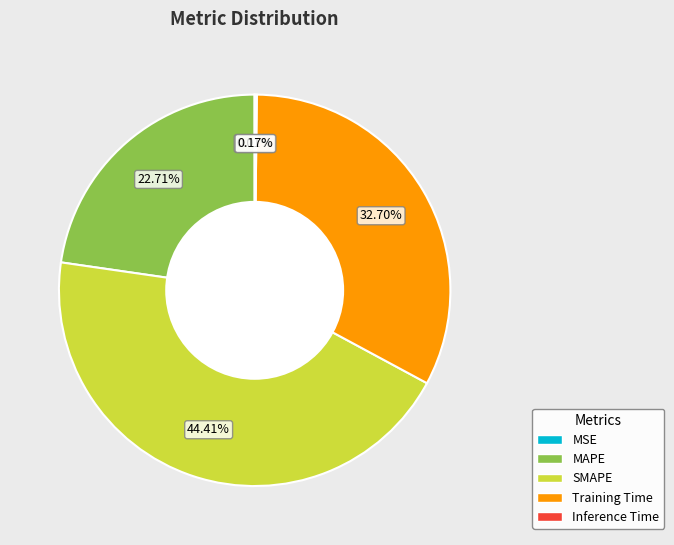

What percentage is the SMAPE slice, to the nearest percent?

44%